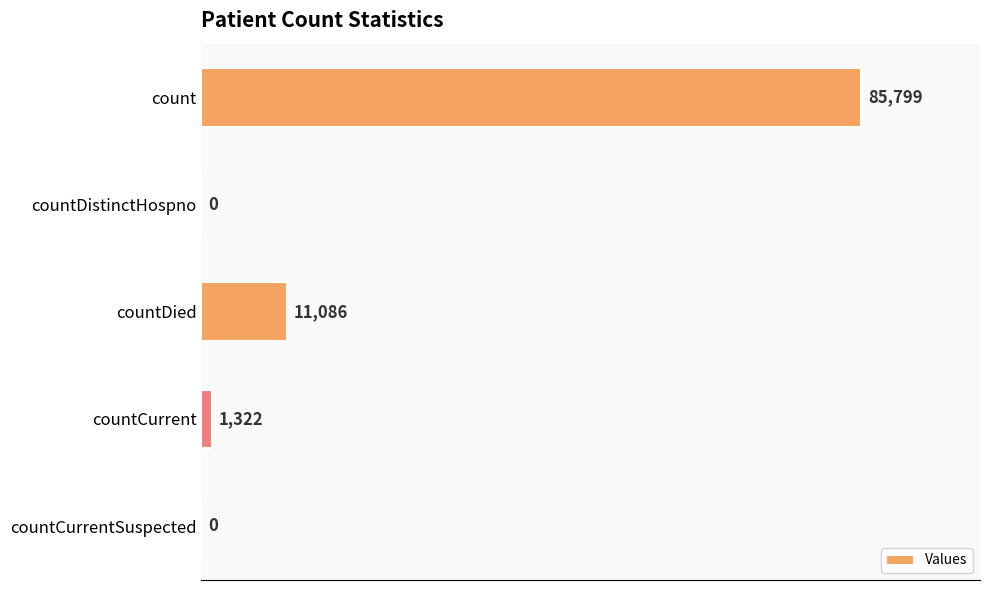

What is the maximum value shown in the chart?

85799